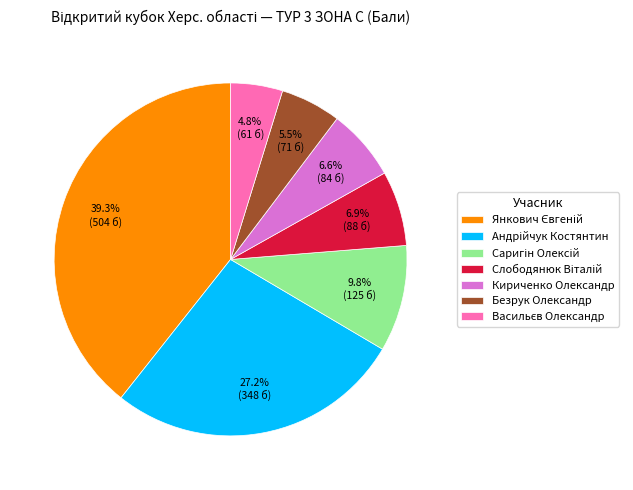

Is there a majority slice in this chart?

No